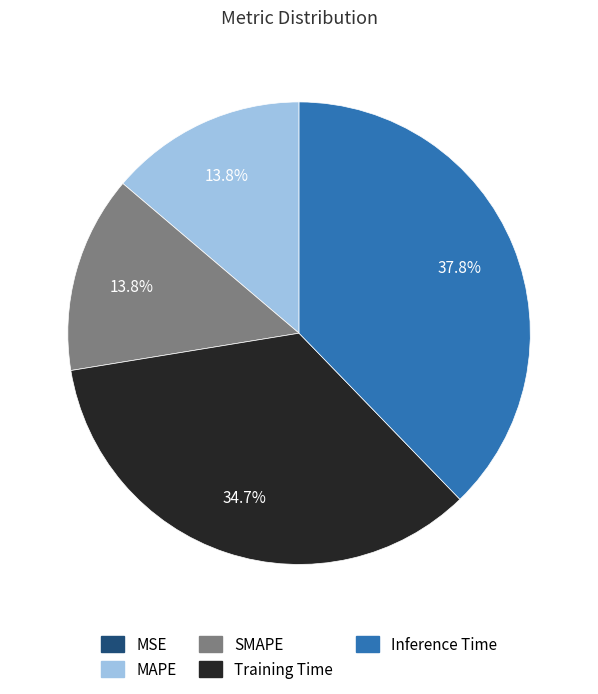

Is there a majority slice in this chart?

No